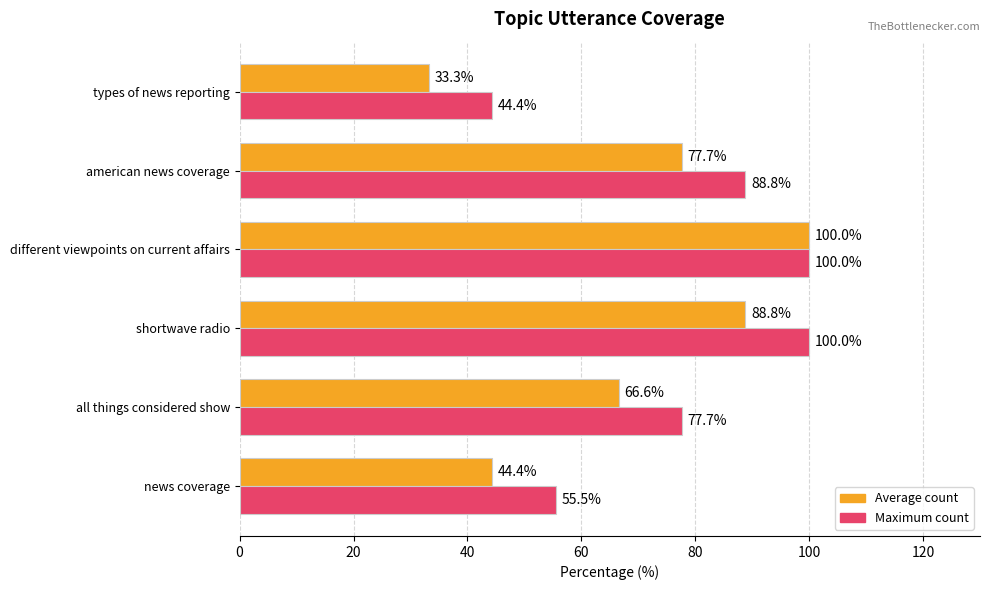

At which label is Average count closest to 66?

all things considered show